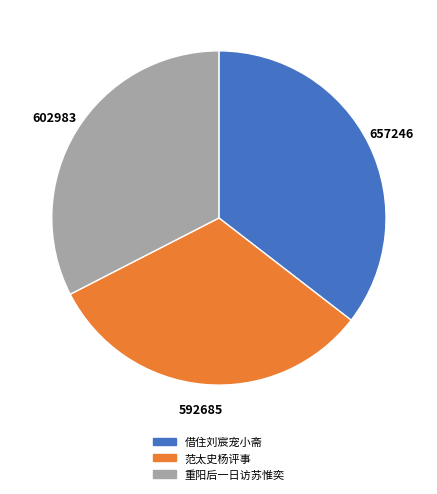

How many segments does this pie chart have?

3